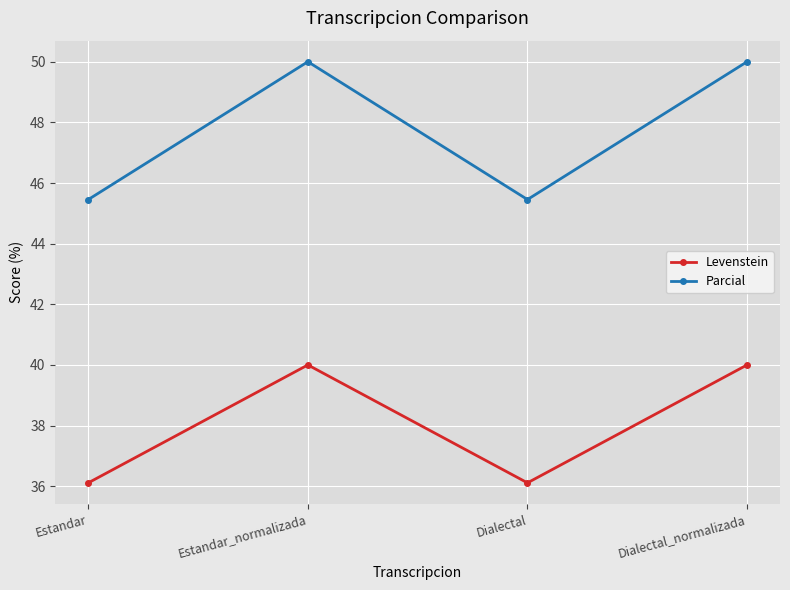

List the series in order of their overall mean, highest first.

Parcial, Levenstein